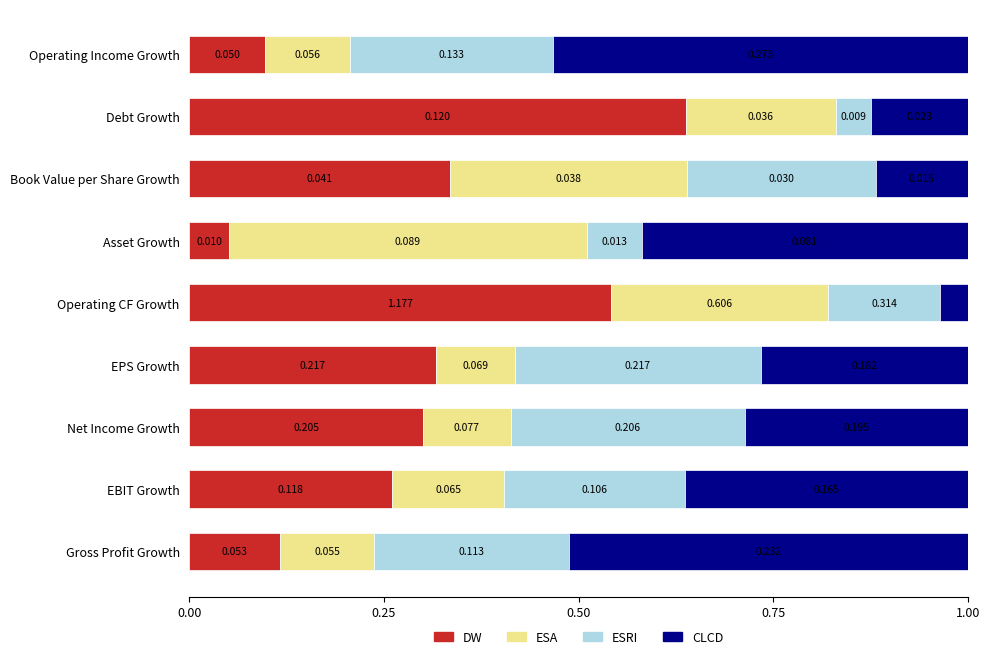

How many series are shown in this chart?

4